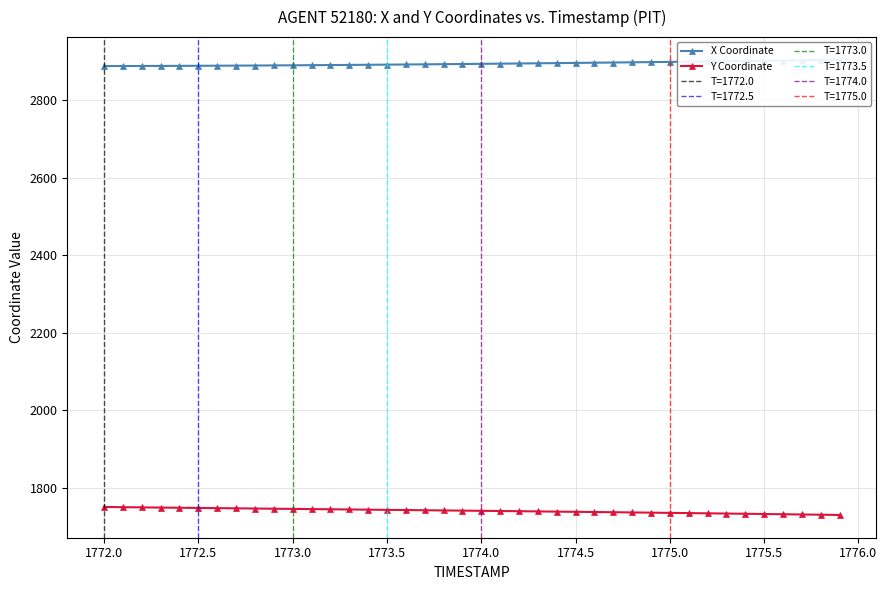

How many lines are shown in the chart?

2